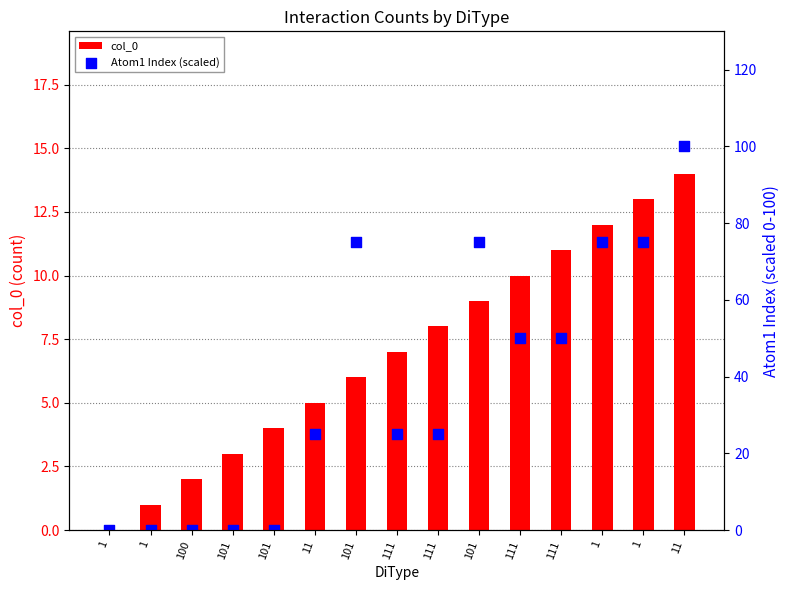

What are all the series names shown in the legend?

col_0, Atom1 Index (scaled)